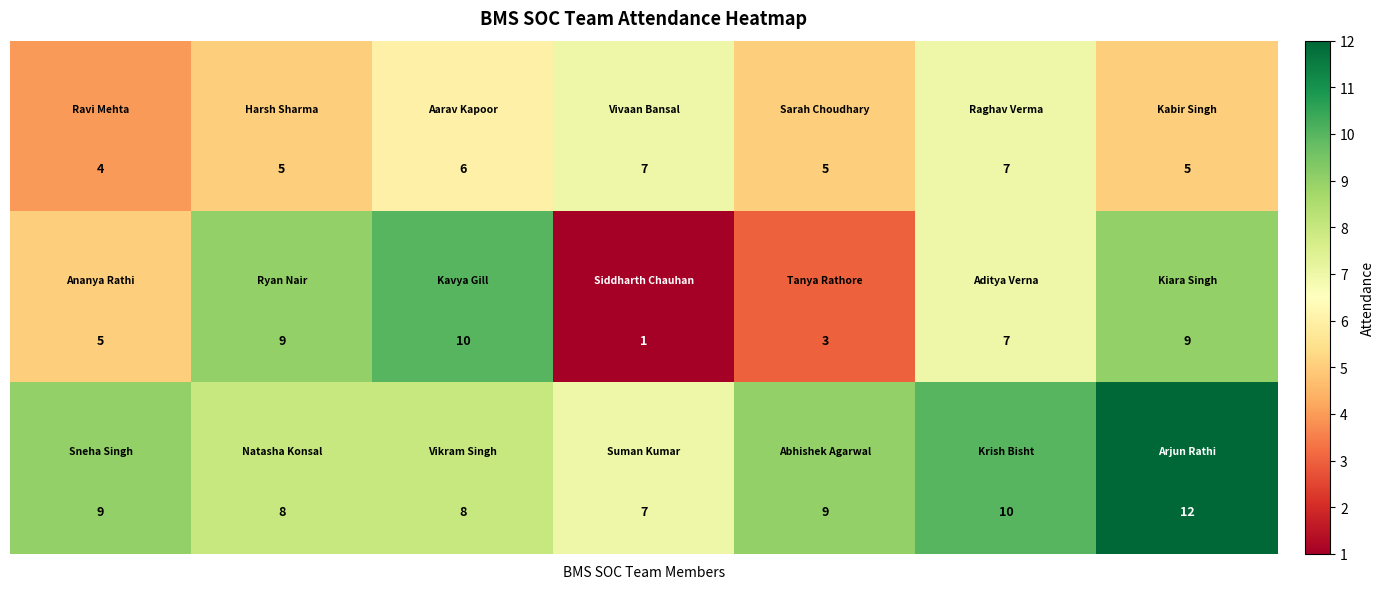

Count the number of categories in the chart.

7